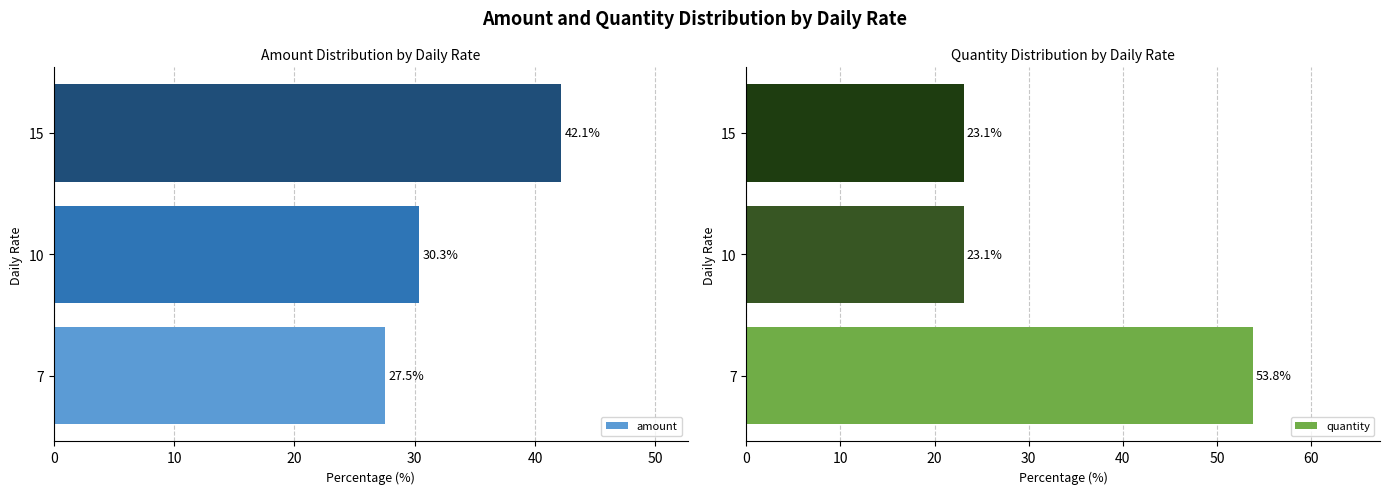

Which series has the largest total across all categories?

amount